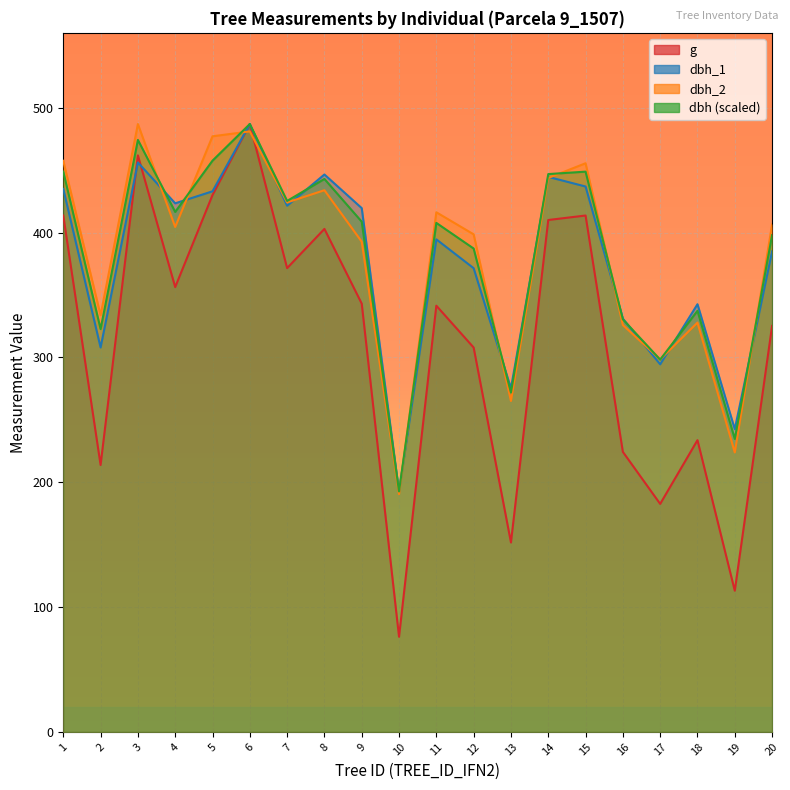

How many interior local peaks does the dbh_1 series have?

6